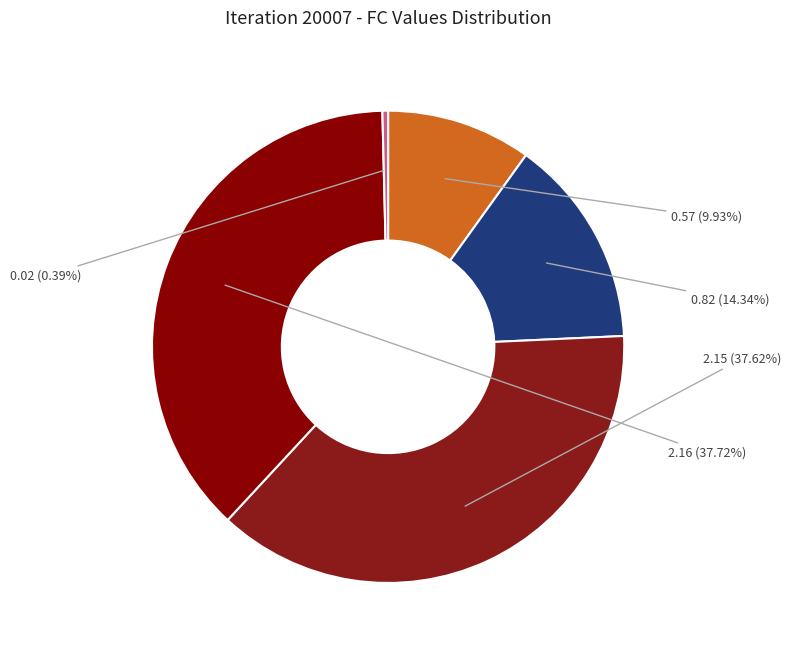

How many slices are in this pie chart?

5